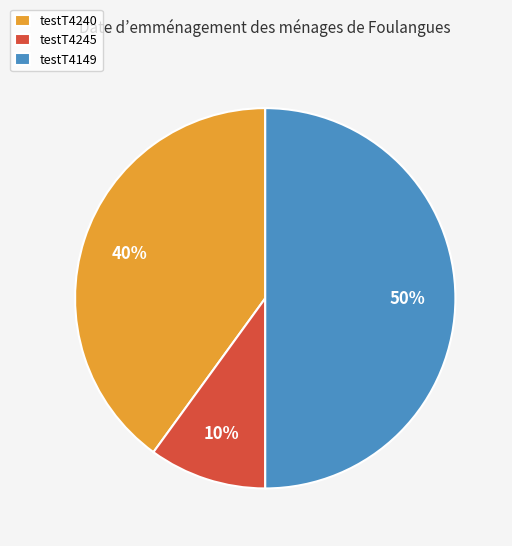

To the nearest percent, what percentage of the pie is testT4149?

50%